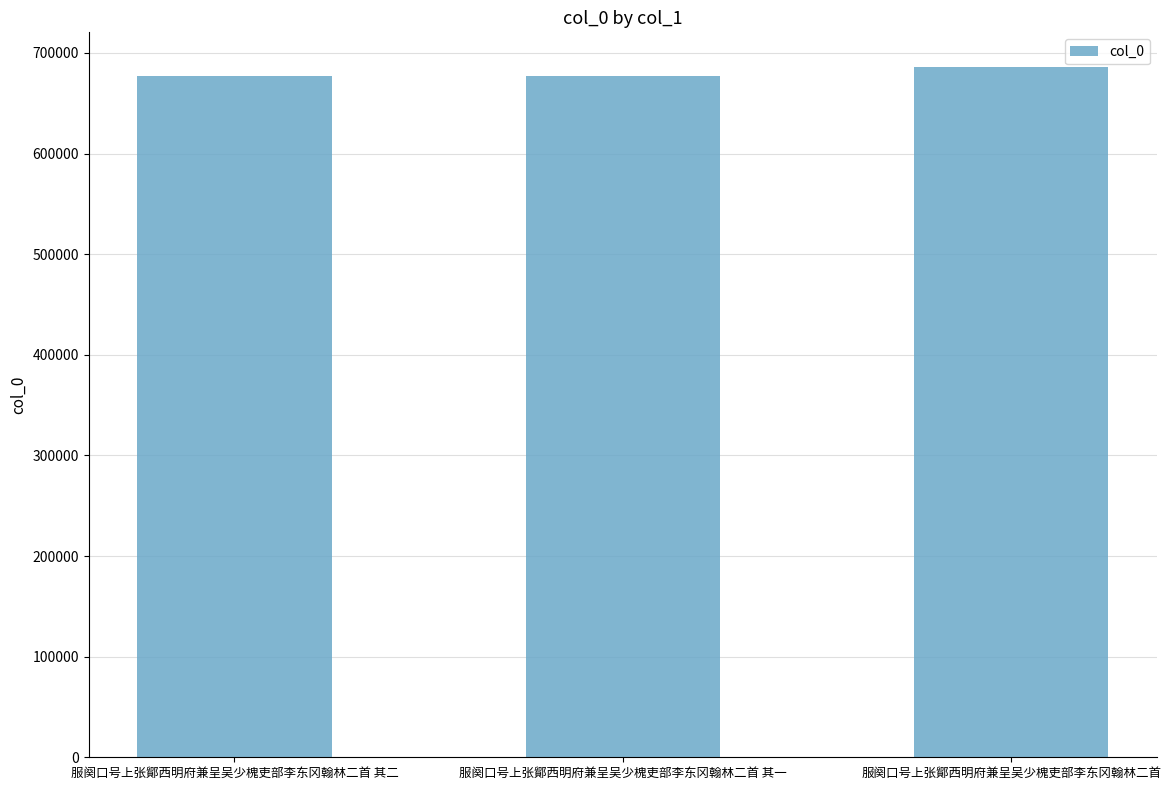

Which has a higher value, 服阕口号上张鄮西明府兼呈吴少槐吏部李东冈翰林二首 其一 or 服阕口号上张鄮西明府兼呈吴少槐吏部李东冈翰林二首?

服阕口号上张鄮西明府兼呈吴少槐吏部李东冈翰林二首